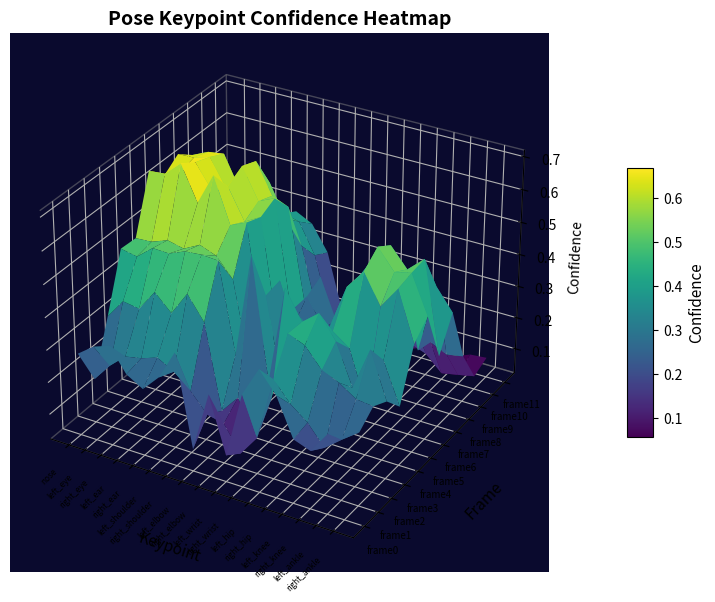

Reading right to left, what are all the values shown in this chart?

0: 16=0.3	15=0.3	14=0.2	13=0.2	12=0.3	11=0.4	10=0.3	9=0.1	8=0.3	7=0.1	6=0.4	5=0.3	4=0.2	3=0.3	2=0.3	1=0.3	0=0.3
1: 16=0.2	15=0.2	14=0.2	13=0.2	12=0.3	11=0.3	10=0.1	9=0.1	8=0.1	7=0.2	6=0.2	5=0.3	4=0.3	3=0.3	2=0.3	1=0.2	0=0.2
2: 16=0.3	15=0.3	14=0.3	13=0.3	12=0.4	11=0.4	10=0.2	9=0.1	8=0.2	7=0.1	6=0.4	5=0.5	4=0.4	3=0.4	2=0.4	1=0.4	0=0.3
3: 16=0.3	15=0.4	14=0.3	13=0.4	12=0.5	11=0.4	10=0.5	9=0.2	8=0.6	7=0.3	6=0.5	5=0.5	4=0.5	3=0.5	2=0.5	1=0.5	0=0.5
4: 16=0.2	15=0.3	14=0.2	13=0.3	12=0.4	11=0.3	10=0.4	9=0.2	8=0.4	7=0.2	6=0.4	5=0.5	4=0.5	3=0.5	2=0.5	1=0.5	0=0.5
5: 16=0.4	15=0.5	14=0.4	13=0.5	12=0.5	11=0.3	10=0.3	9=0.3	8=0.4	7=0.2	6=0.6	5=0.6	4=0.7	3=0.6	2=0.7	1=0.7	0=0.7
6: 16=0.4	15=0.5	14=0.5	13=0.6	12=0.4	11=0.4	10=0.1	9=0.2	8=0.3	7=0.2	6=0.6	5=0.5	4=0.6	3=0.6	2=0.7	1=0.6	0=0.6
7: 16=0.2	15=0.5	14=0.5	13=0.5	12=0.4	11=0.4	10=0.1	9=0.2	8=0.3	7=0.3	6=0.6	5=0.6	4=0.7	3=0.6	2=0.7	1=0.6	0=0.6
8: 16=0.3	15=0.4	14=0.2	13=0.4	12=0.4	11=0.4	10=0.2	9=0.2	8=0.3	7=0.2	6=0.5	5=0.5	4=0.6	3=0.5	2=0.6	1=0.6	0=0.6
9: 16=0.2	15=0.2	14=0.2	13=0.2	12=0.3	11=0.3	10=0.1	9=0.1	8=0.2	7=0.2	6=0.4	5=0.4	4=0.5	3=0.4	2=0.5	1=0.5	0=0.5
10: 16=0.1	15=0.1	14=0.0	13=0.1	12=0.1	11=0.1	10=0.1	9=0.1	8=0.1	7=0.1	6=0.3	5=0.4	4=0.4	3=0.3	2=0.3	1=0.3	0=0.3
11: 16=0.1	15=0.1	14=0.1	13=0.0	12=0.1	11=0.0	10=0.1	9=0.1	8=0.1	7=0.1	6=0.3	5=0.4	4=0.4	3=0.3	2=0.3	1=0.3	0=0.3